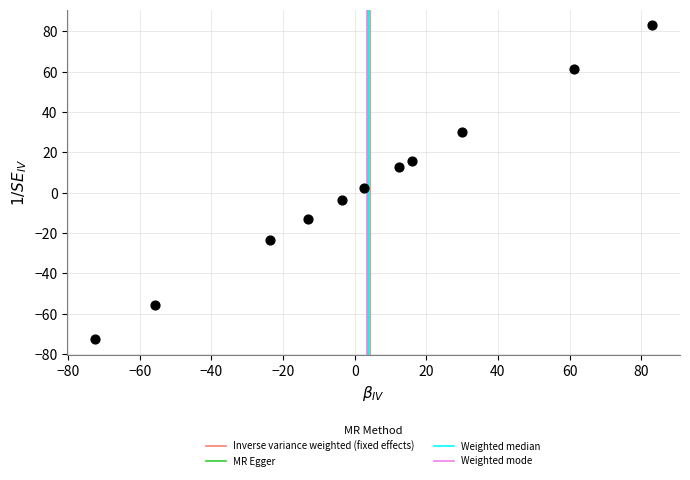

What is the average Y value?

3.3